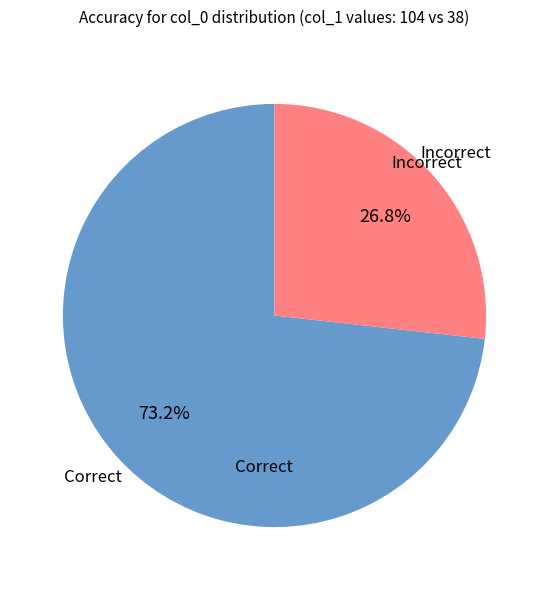

Is there a majority slice in this chart?

Yes